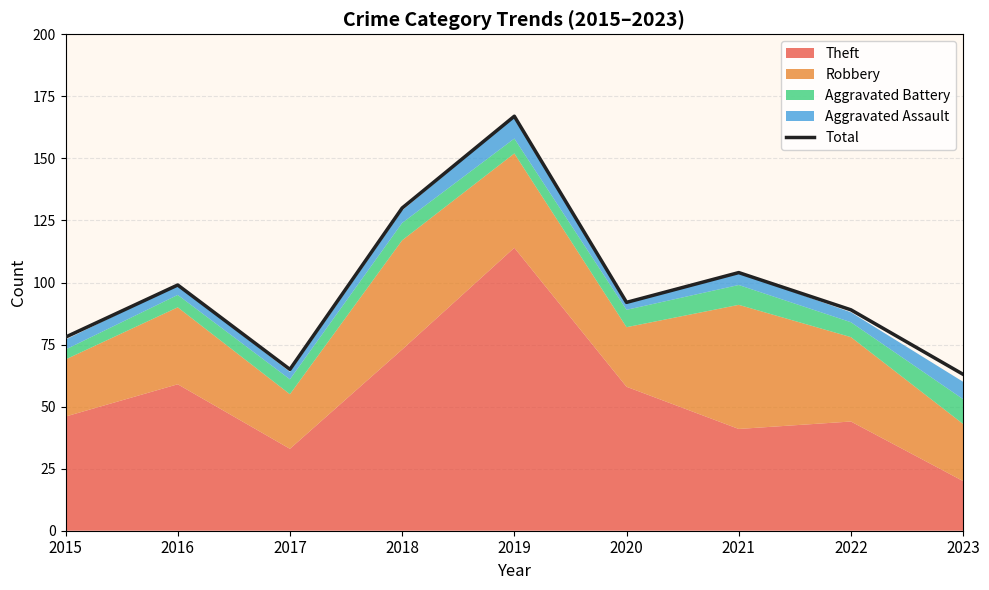

What is the change in value from 2017 to 2020?

+27